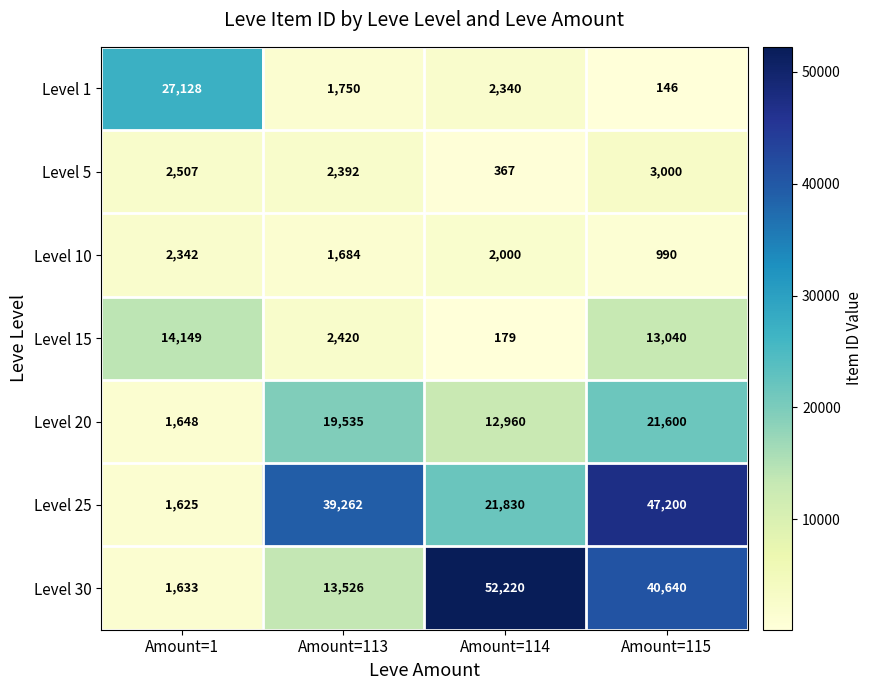

List the series in order of their peak value, highest first.

Level 30, Level 25, Level 1, Level 20, Level 15, Level 5, Level 10